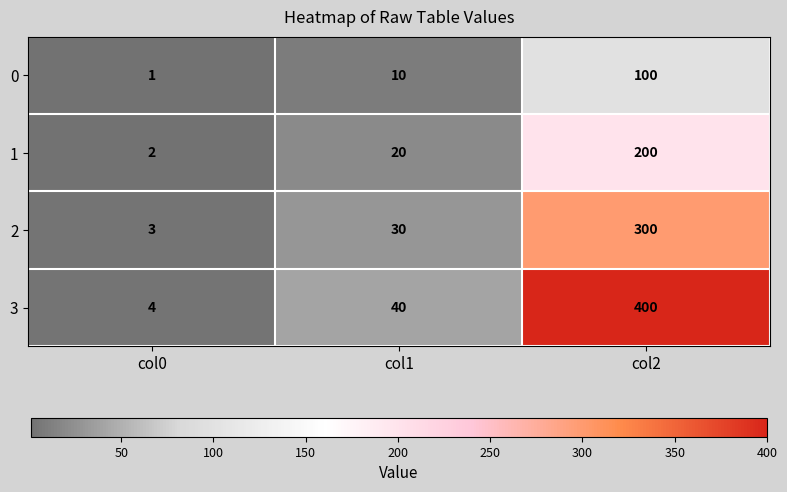

Rank the series by their maximum value, from lowest to highest.

0, 1, 2, 3